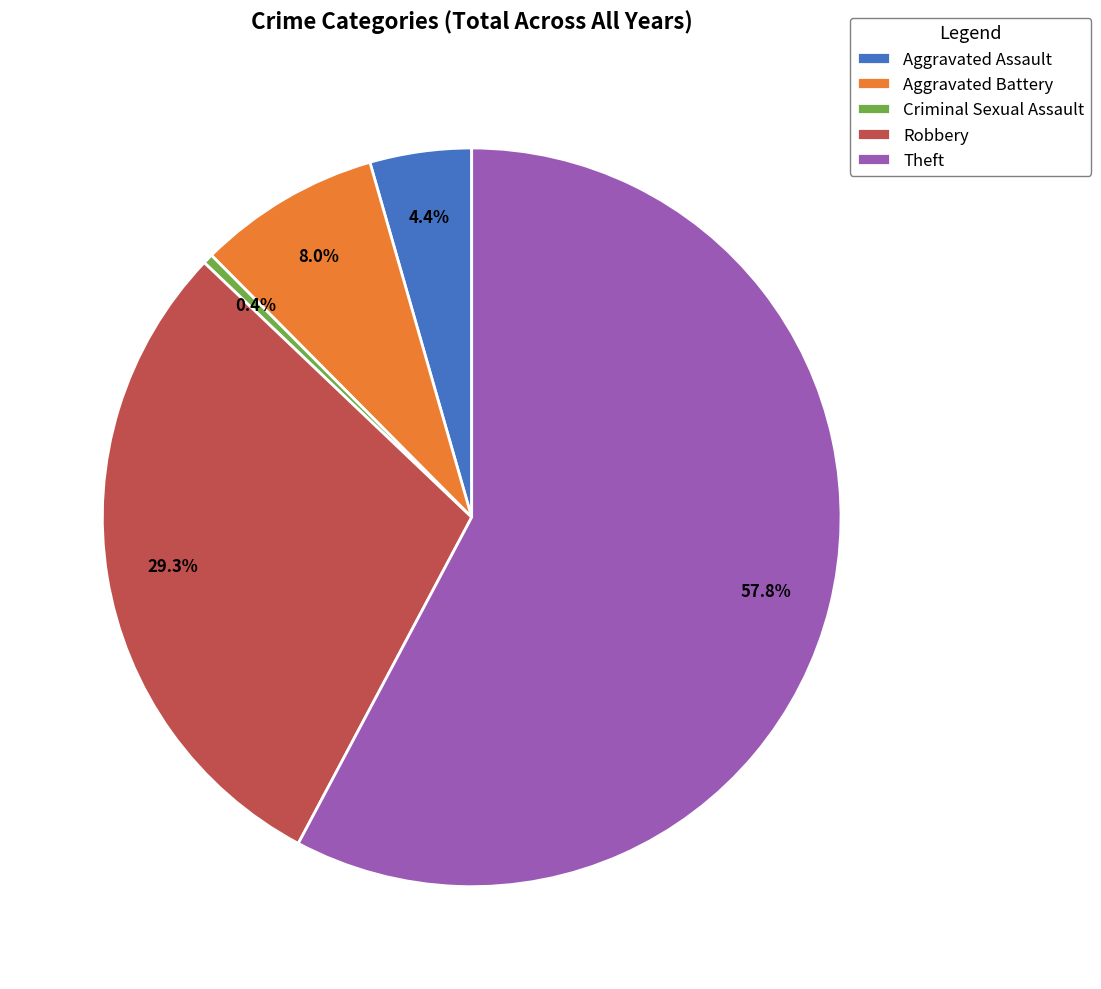

Which has a higher value, Theft or Criminal Sexual Assault?

Theft